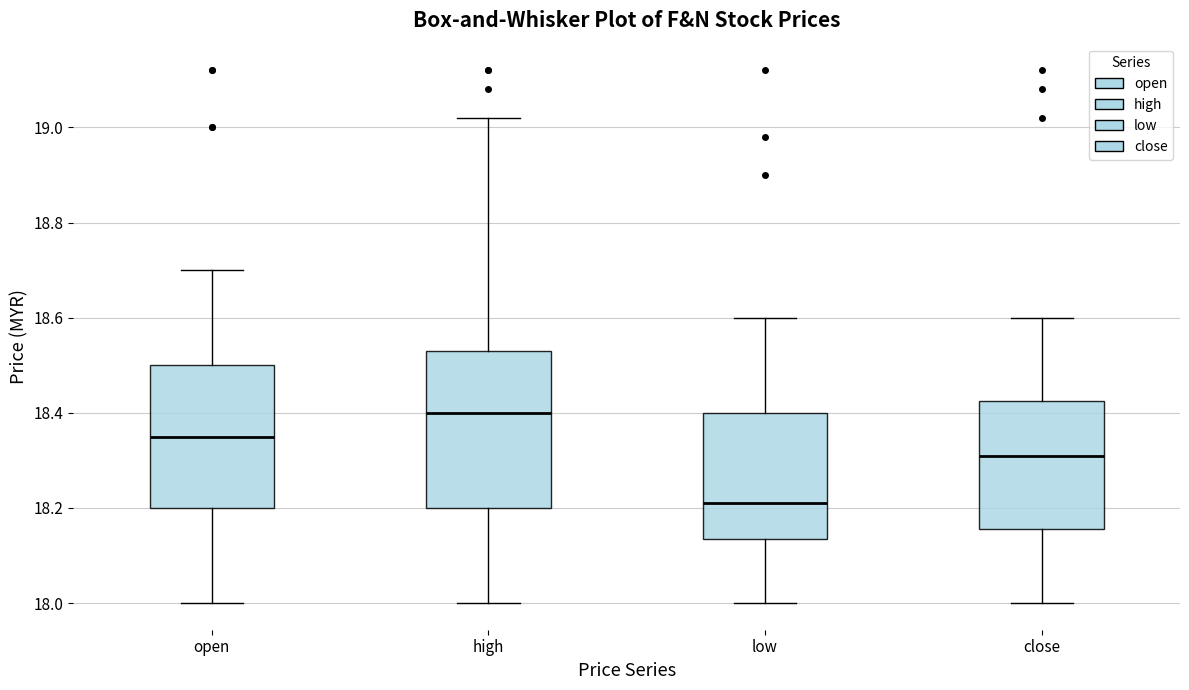

Reading left to right, transcribe this box plot: for each box, give where its median line is, the range the box spans, and where its two whiskers end, as read against the y-axis. The values are not printed on the chart, so give them approximately, as read against the axis.

open: median 18.36, box 18.20 to 18.50, whiskers 18.00 to 18.70
high: median 18.40, box 18.20 to 18.54, whiskers 18.00 to 19.02
low: median 18.22, box 18.14 to 18.40, whiskers 18.00 to 18.60
close: median 18.32, box 18.16 to 18.42, whiskers 18.00 to 18.60